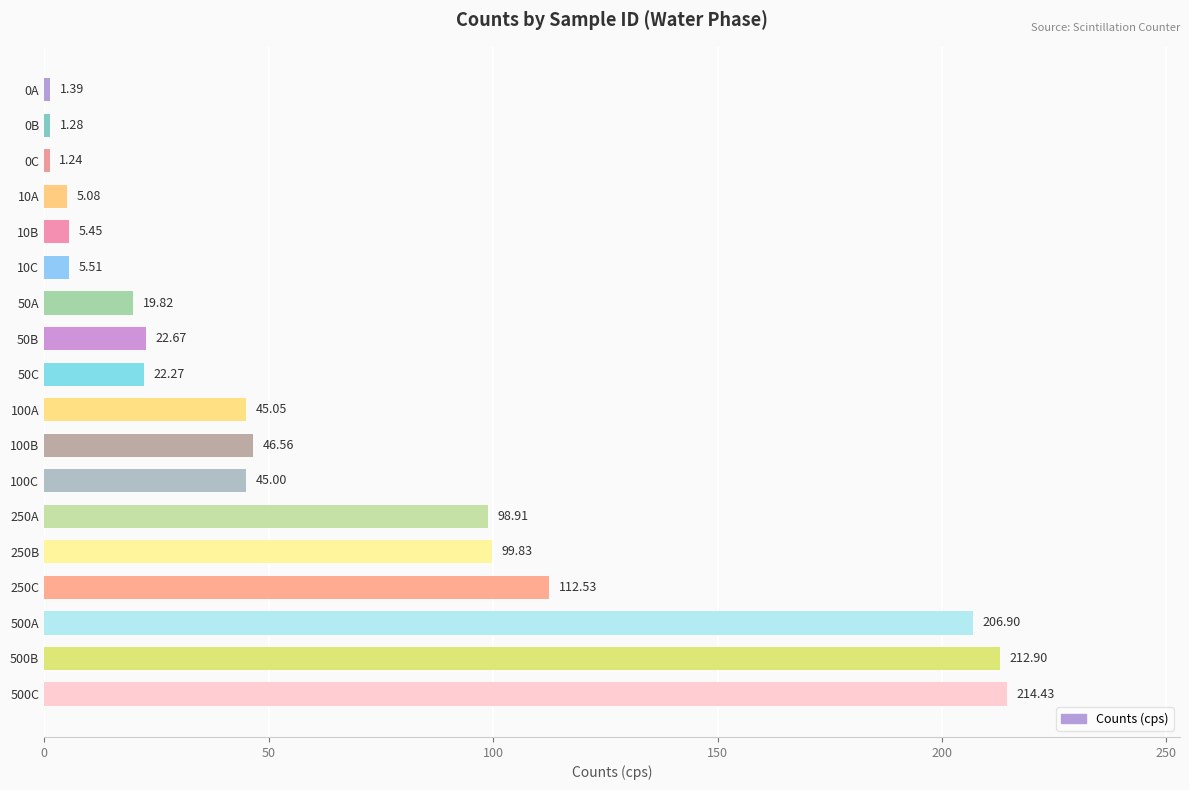

What is the average value?

64.8